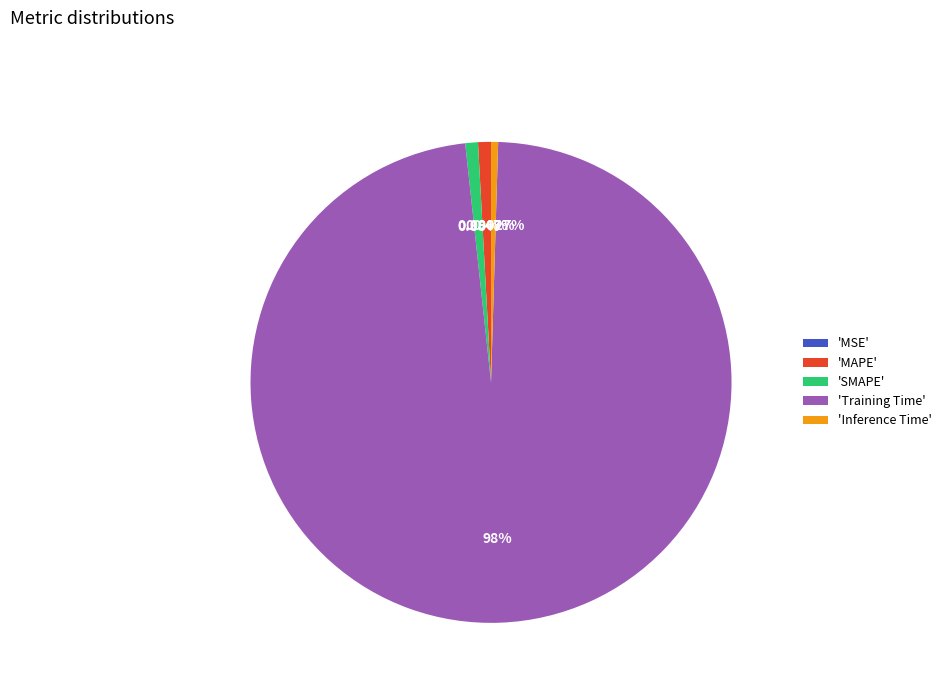

Which category has the biggest portion of the pie?

'Training Time'